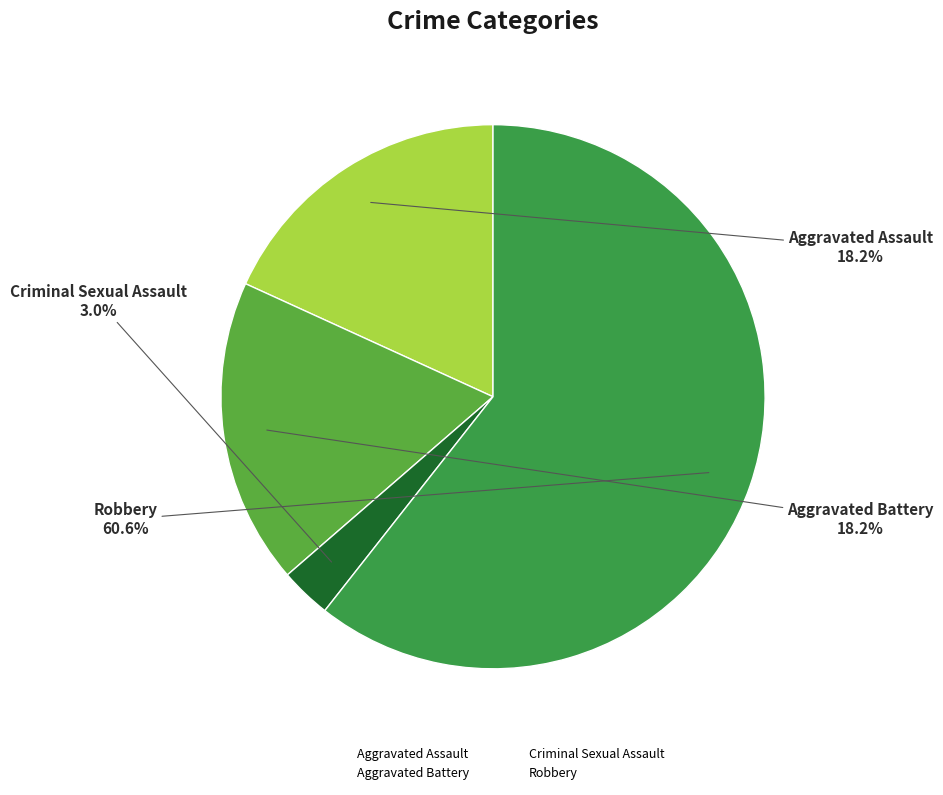

Count the number of slices in the pie.

4